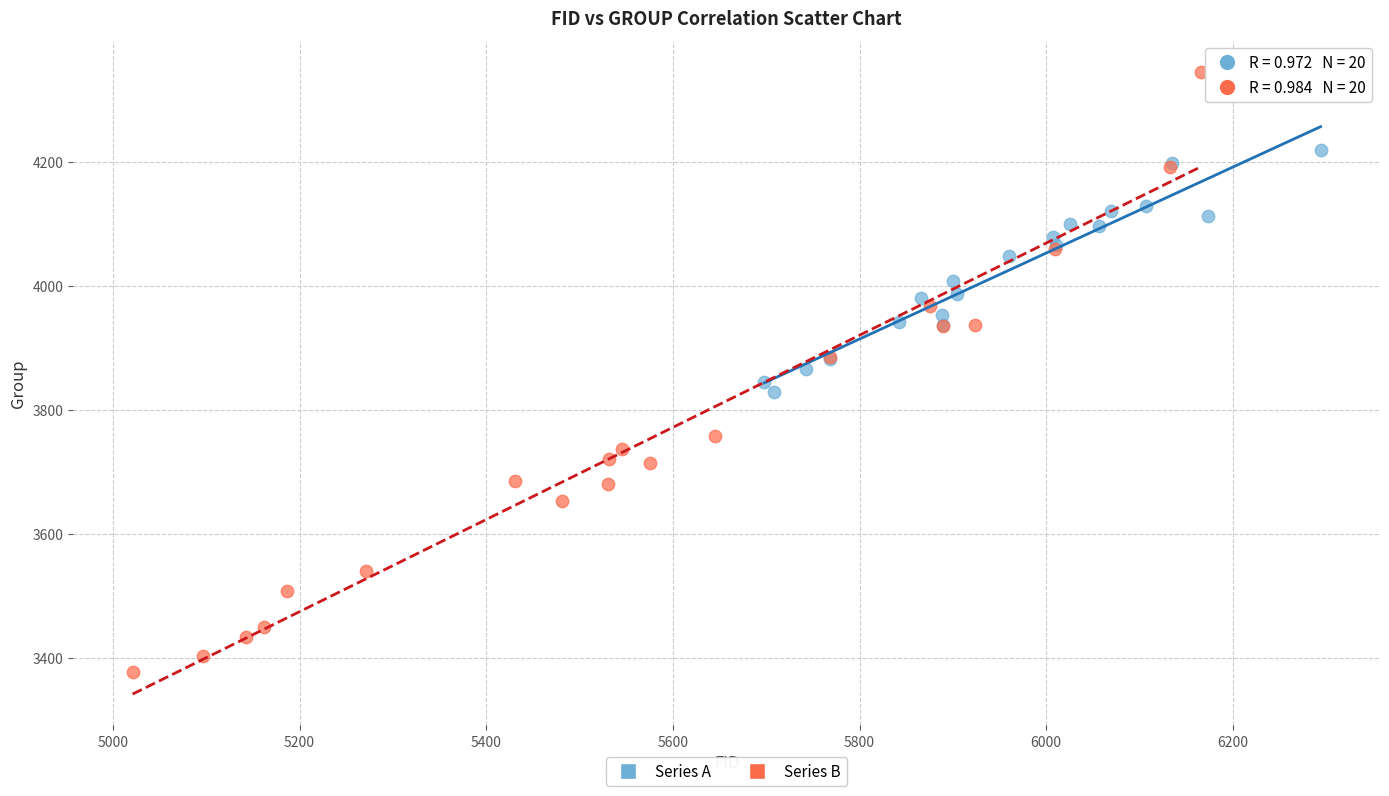

What are all the series names shown in the legend?

Series A, Series B